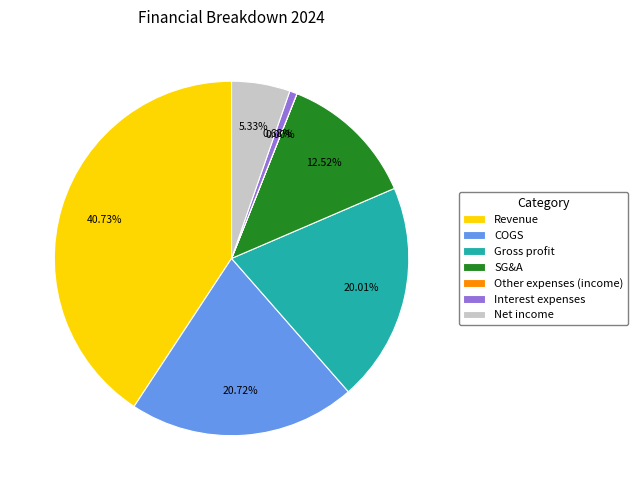

What is the ratio of the value at Interest expenses to the value at SG&A?

0.1